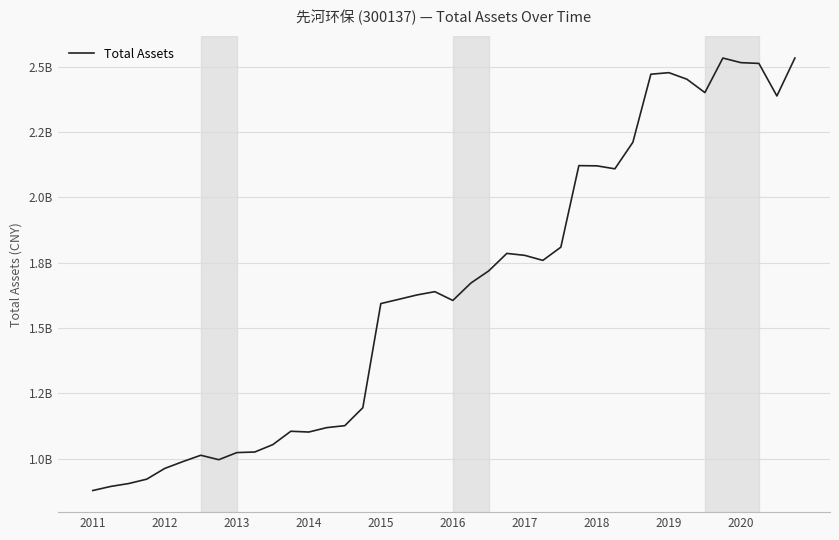

How many points are higher than both their immediate neighbors (excluding endpoints)?

7